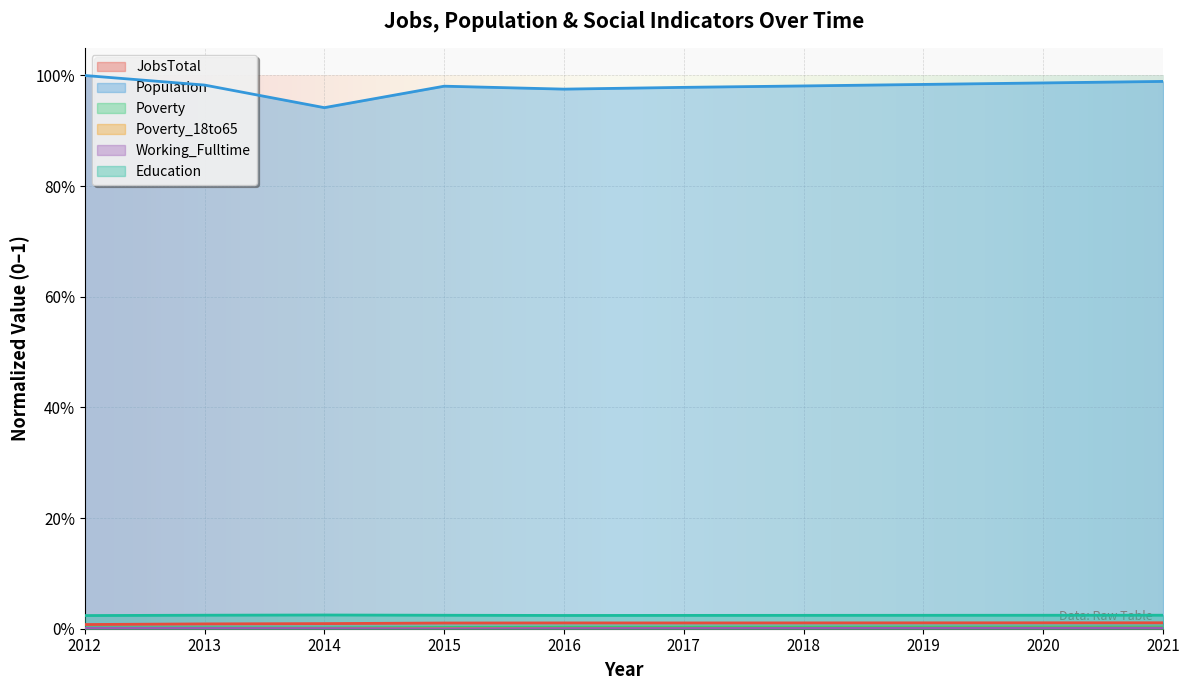

Where is Poverty_18to65 nearest to the value 0?

2014